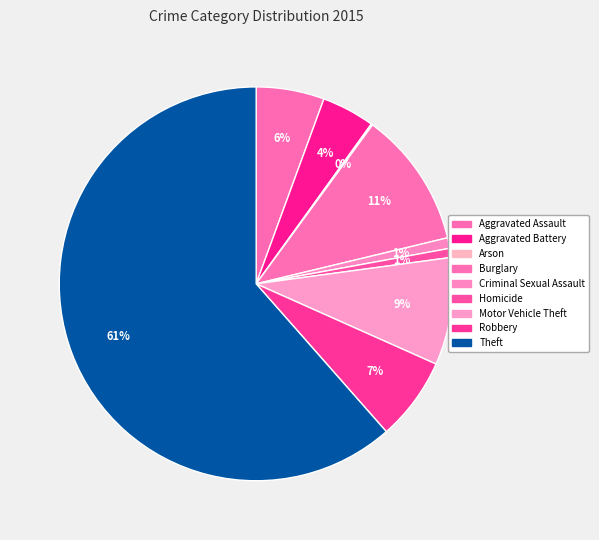

True or false: Aggravated Battery accounts for 4% of the total.

True